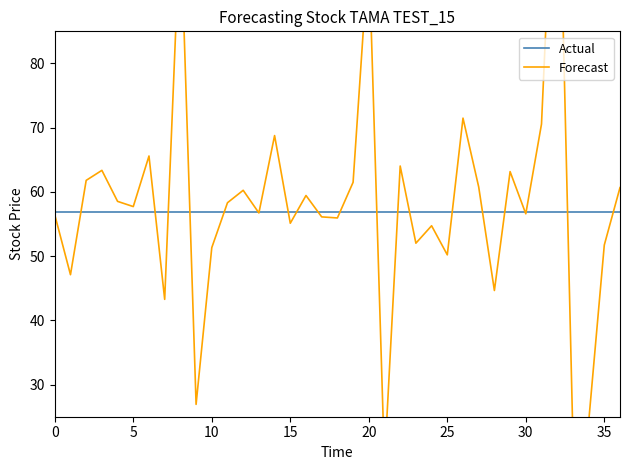

Rank the series at 14 from lowest to highest value.

Actual, Forecast